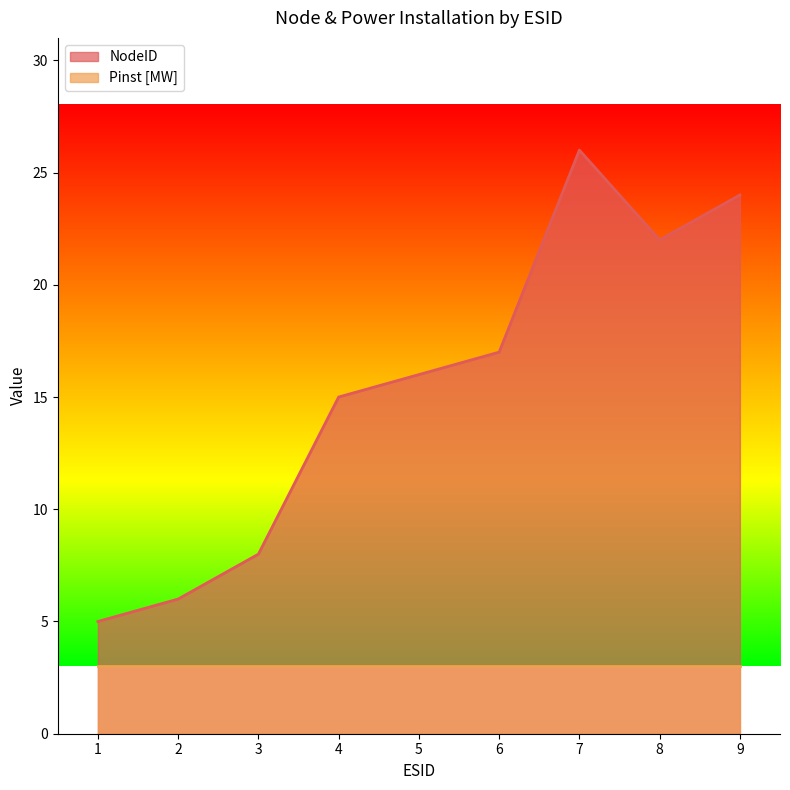

What is the value of the 5th point from the left?

16